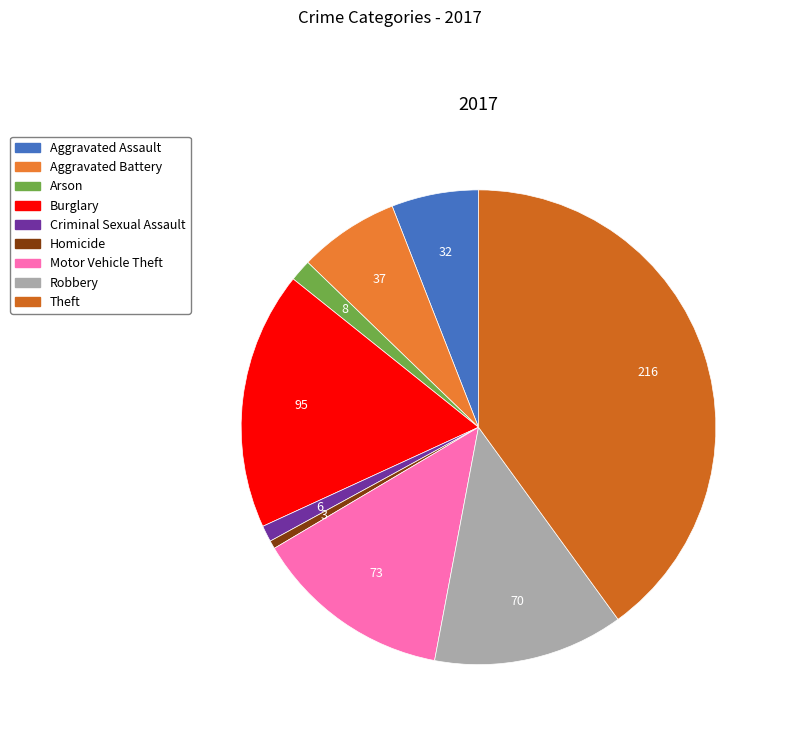

Do Criminal Sexual Assault and Homicide together represent more than half of the pie?

No